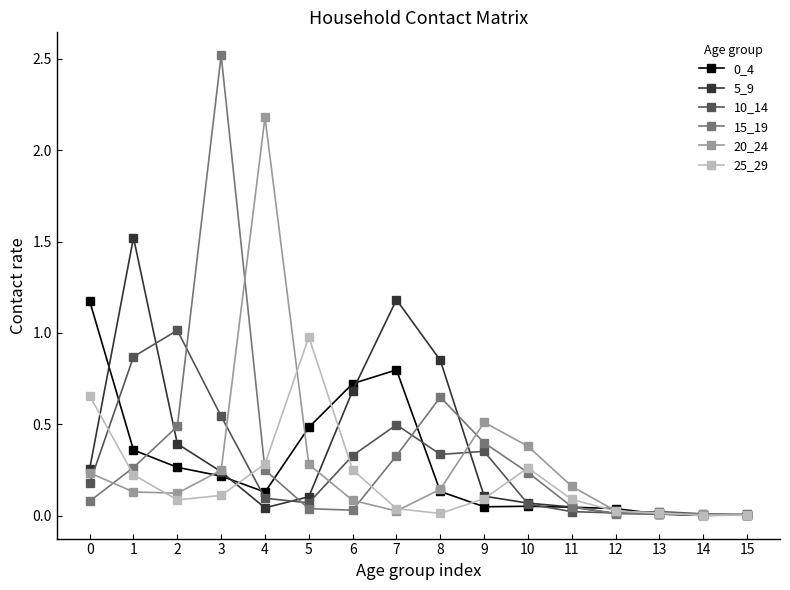

Where is the first local maximum for 5_9?

1